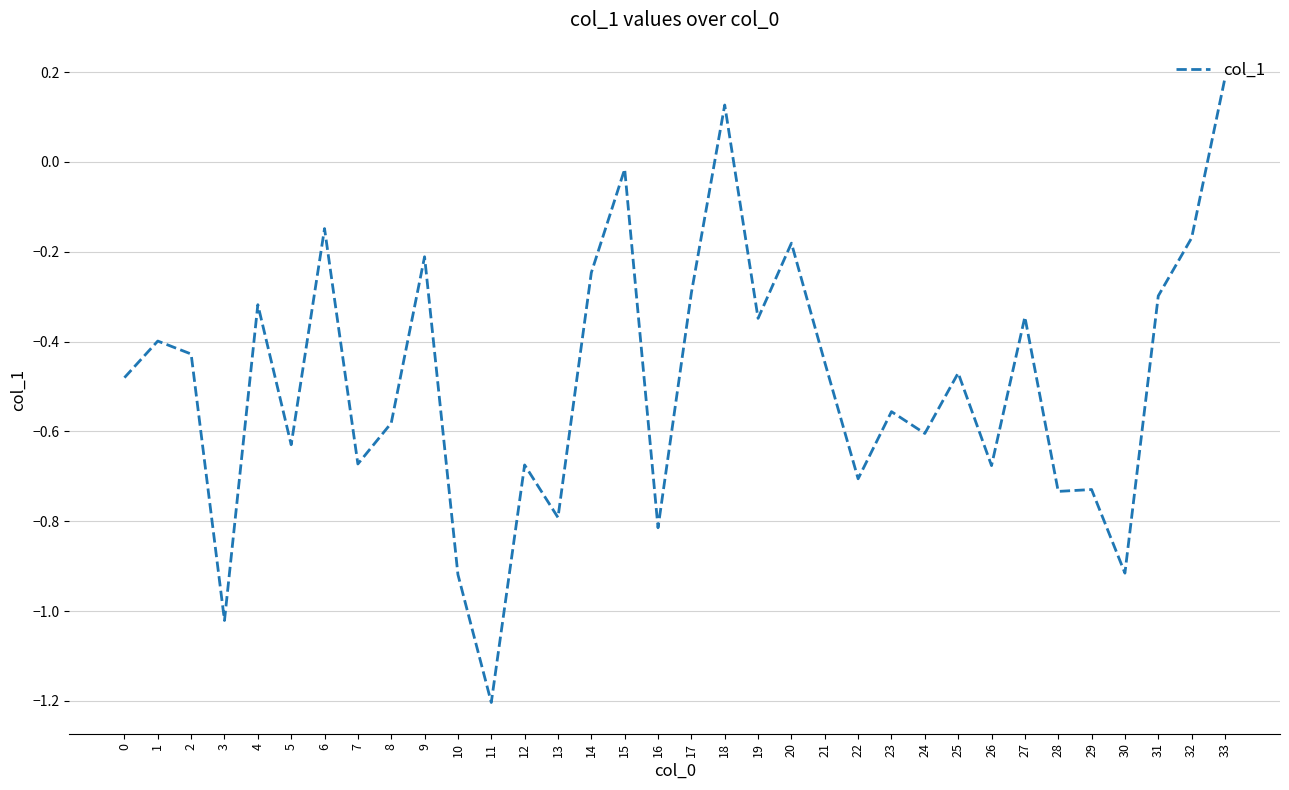

Is it true that the value at 3 is -0.4?

False